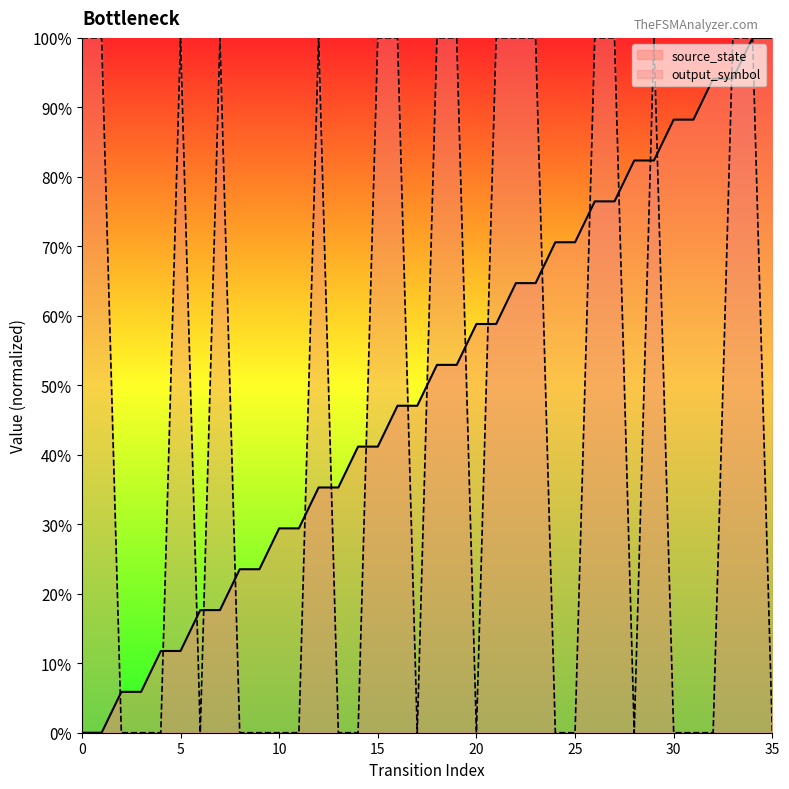

True or false: output_symbol has more than 2 interior local peaks.

True